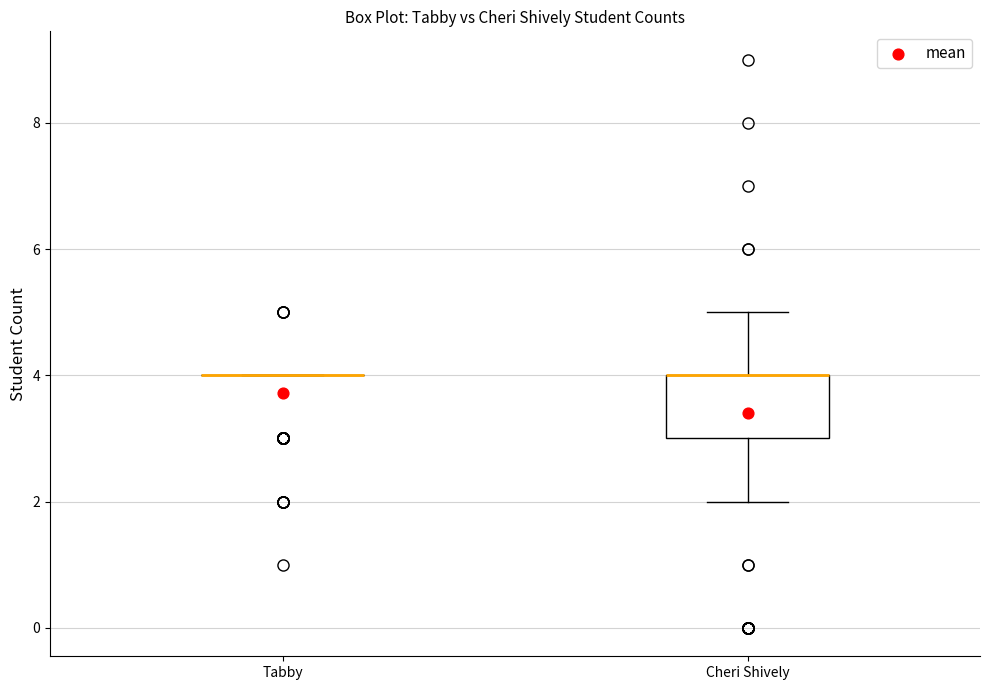

Reading left to right, read every box against the y-axis: the position of its median line, the range the box covers, and the ends of its whiskers. The values are not printed on the chart, so give them approximately, as read against the axis.

Tabby: box collapsed to a line at 4, whiskers 4 to 4
Cheri Shively: median 4 (drawn on the box's upper edge), box 3 to 4, whiskers 2 to 5